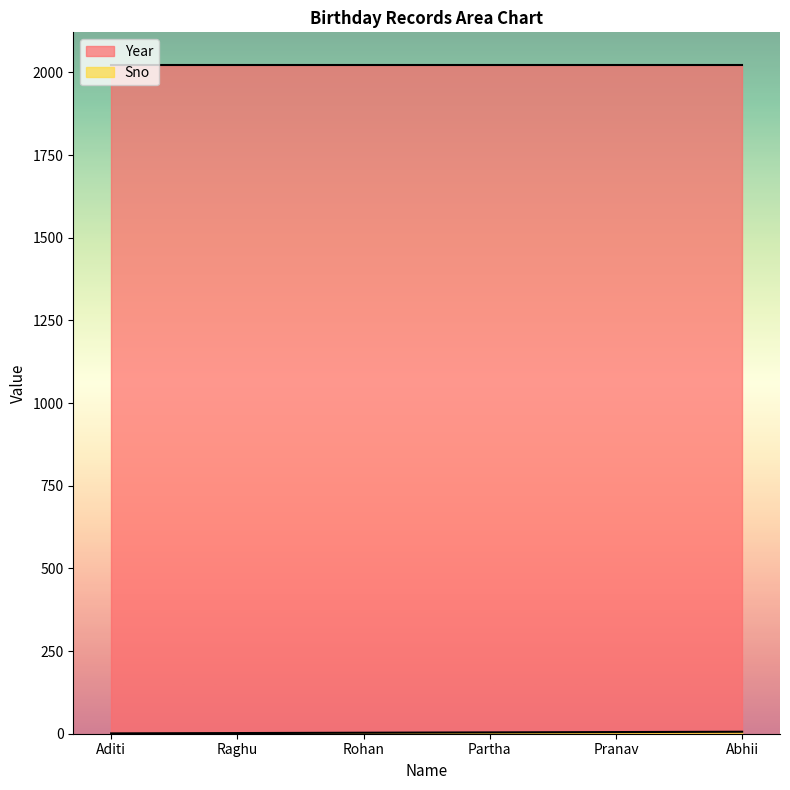

Rank the categories by value from lowest to highest.

Aditi, Raghu, Rohan, Partha, Pranav, Abhii